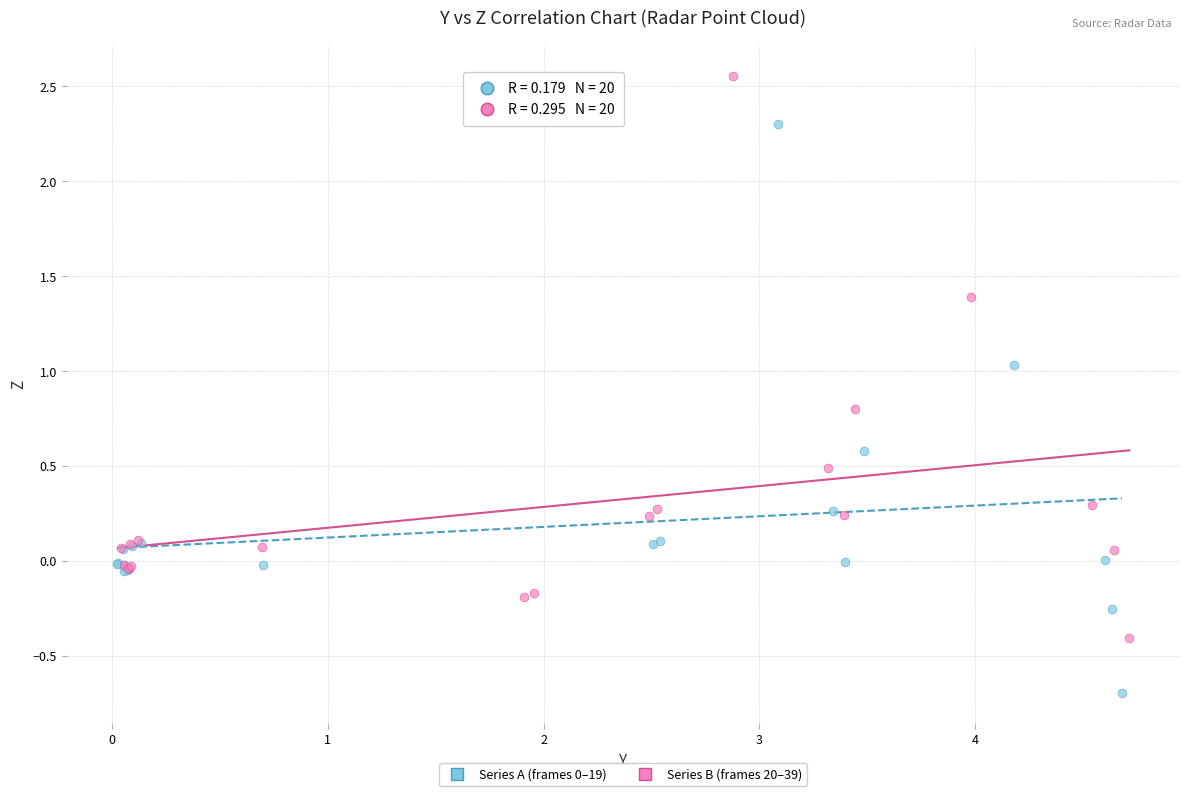

Which series contains the highest Y value?

Series B (frames 20–39)